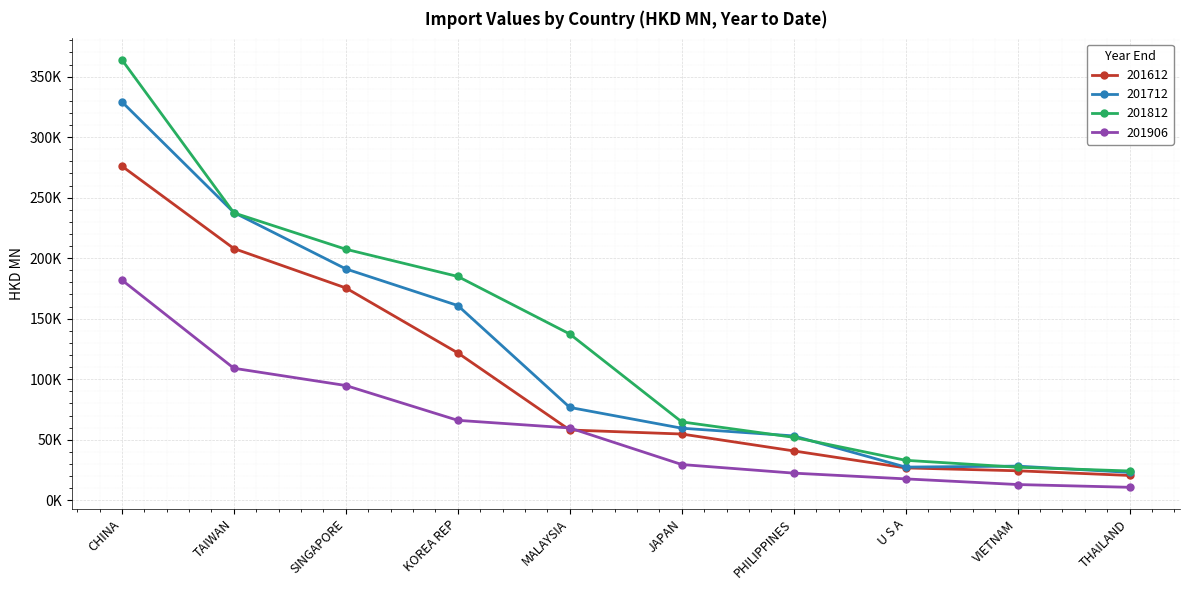

What is the difference between the 201712 values at PHILIPPINES and CHINA?

276056.5